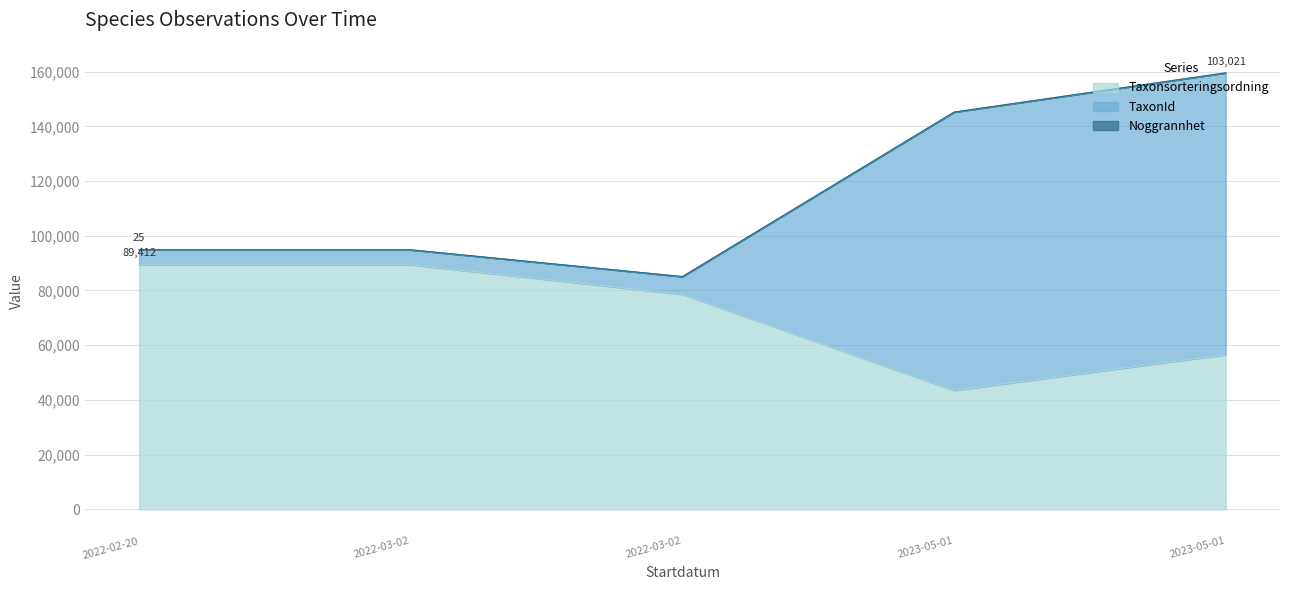

What are all the series names shown in the legend?

Taxonsorteringsordning, TaxonId, Noggrannhet